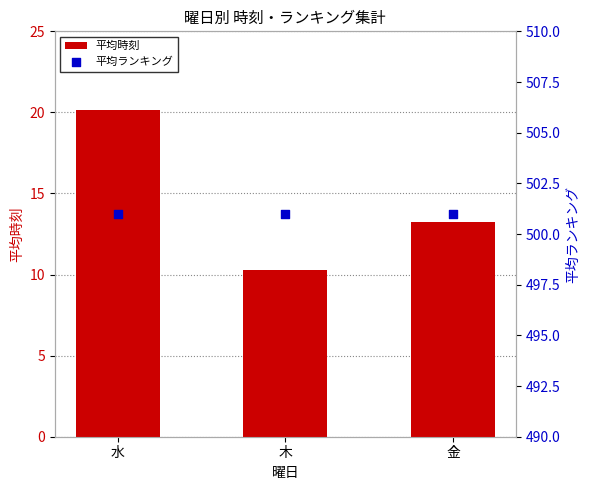

What is the total value across all series at 金?

514.2